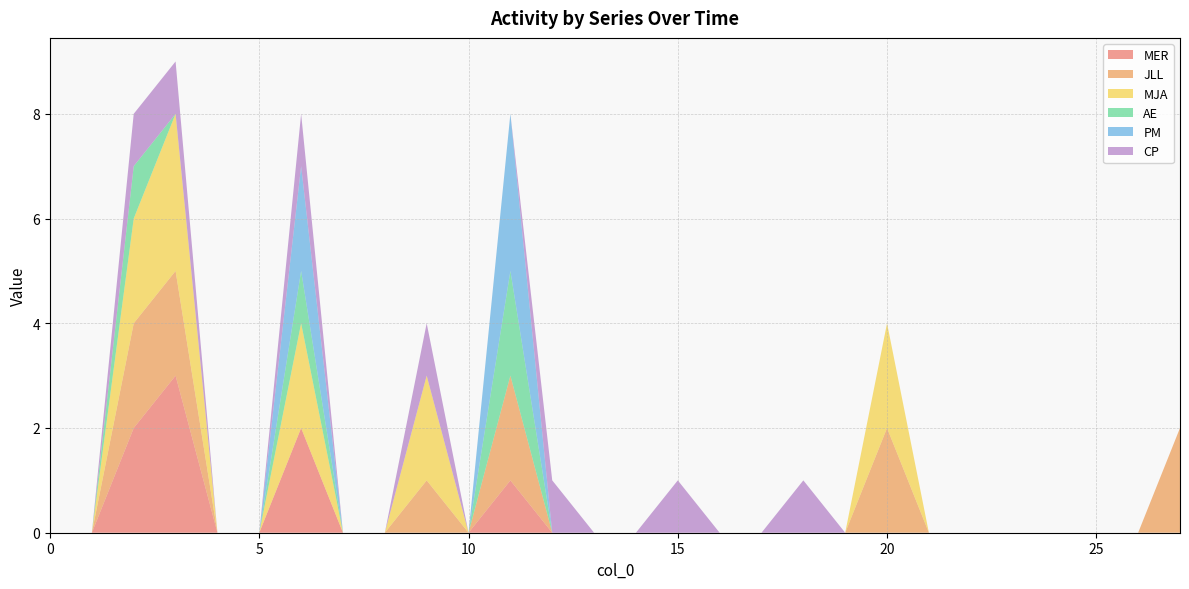

Reading right to left, extract all data points from this chart.

MER: 27=0	26=0	25=0	24=0	23=0	22=0	21=0	20=0	19=0	18=0	17=0	16=0	15=0	14=0	13=0	12=0	11=1	10=0	9=0	8=0	7=0	6=2	5=0	4=0	3=3	2=2	1=0	0=0
JLL: 27=2	26=0	25=0	24=0	23=0	22=0	21=0	20=2	19=0	18=0	17=0	16=0	15=0	14=0	13=0	12=0	11=2	10=0	9=1	8=0	7=0	6=0	5=0	4=0	3=2	2=2	1=0	0=0
MJA: 27=0	26=0	25=0	24=0	23=0	22=0	21=0	20=2	19=0	18=0	17=0	16=0	15=0	14=0	13=0	12=0	11=0	10=0	9=2	8=0	7=0	6=2	5=0	4=0	3=3	2=2	1=0	0=0
AE: 27=0	26=0	25=0	24=0	23=0	22=0	21=0	20=0	19=0	18=0	17=0	16=0	15=0	14=0	13=0	12=0	11=2	10=0	9=0	8=0	7=0	6=1	5=0	4=0	3=0	2=1	1=0	0=0
PM: 27=0	26=0	25=0	24=0	23=0	22=0	21=0	20=0	19=0	18=0	17=0	16=0	15=0	14=0	13=0	12=0	11=3	10=0	9=0	8=0	7=0	6=2	5=0	4=0	3=0	2=0	1=0	0=0
CP: 27=0	26=0	25=0	24=0	23=0	22=0	21=0	20=0	19=0	18=1	17=0	16=0	15=1	14=0	13=0	12=1	11=0	10=0	9=1	8=0	7=0	6=1	5=0	4=0	3=1	2=1	1=0	0=0